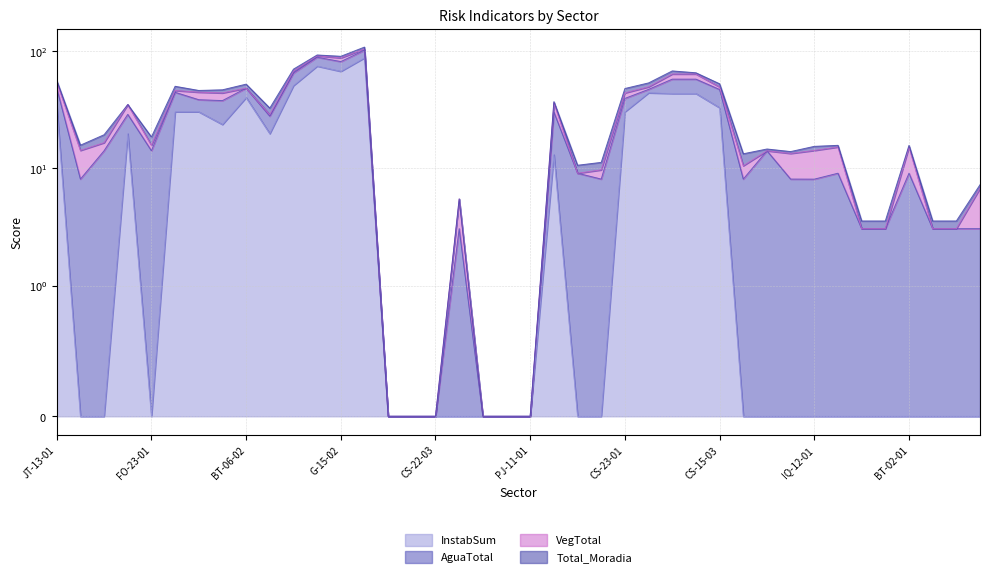

Rank the series at JT-10-02 from highest to lowest value.

InstabSum, AguaTotal, VegTotal, Total_Moradia